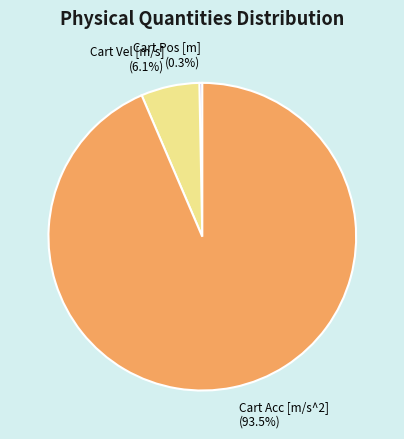

How many segments does this pie chart have?

3